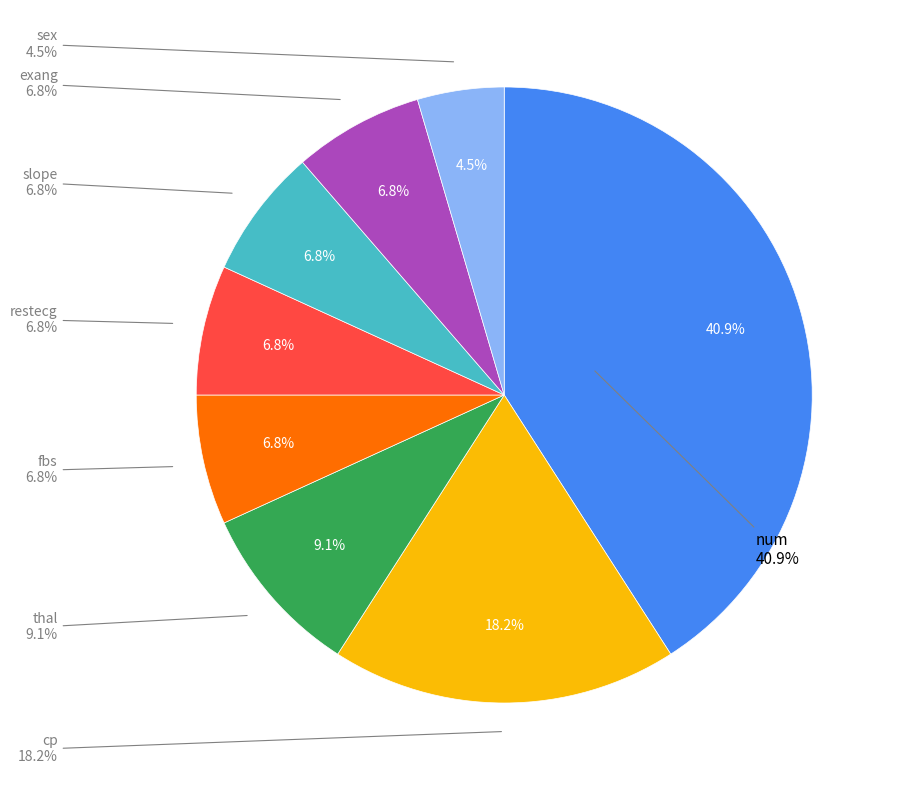

Combined, what portion of the pie is slope and exang?

13.6%